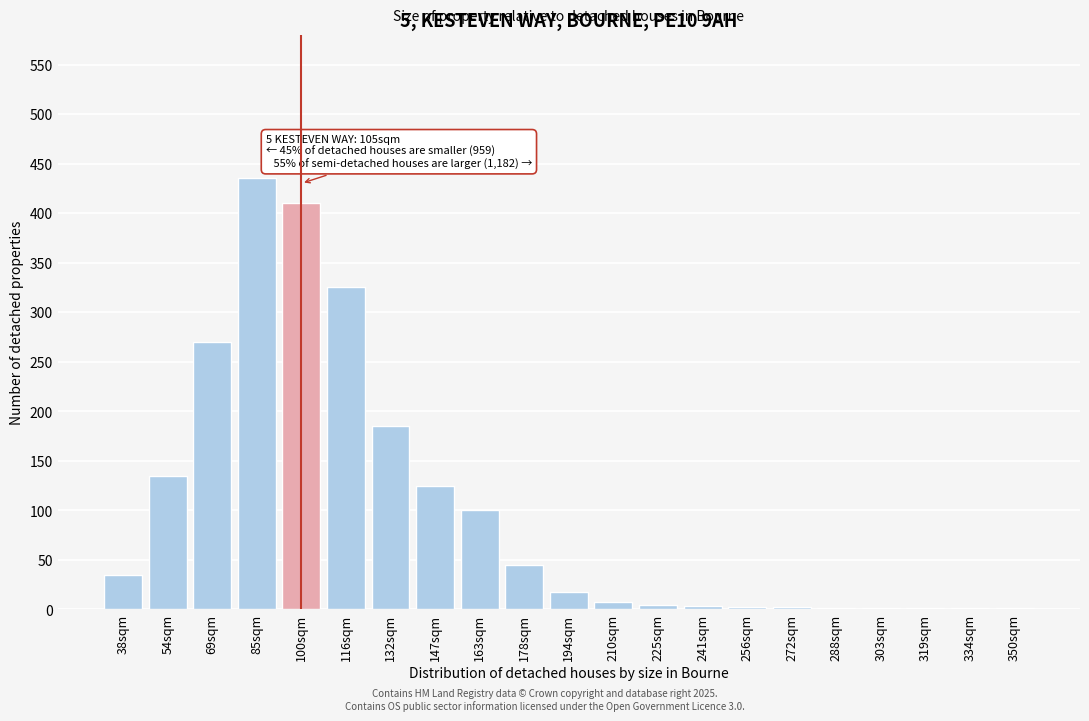

Approximately how many times larger is the value at 147sqm compared to 194sqm?

6.9